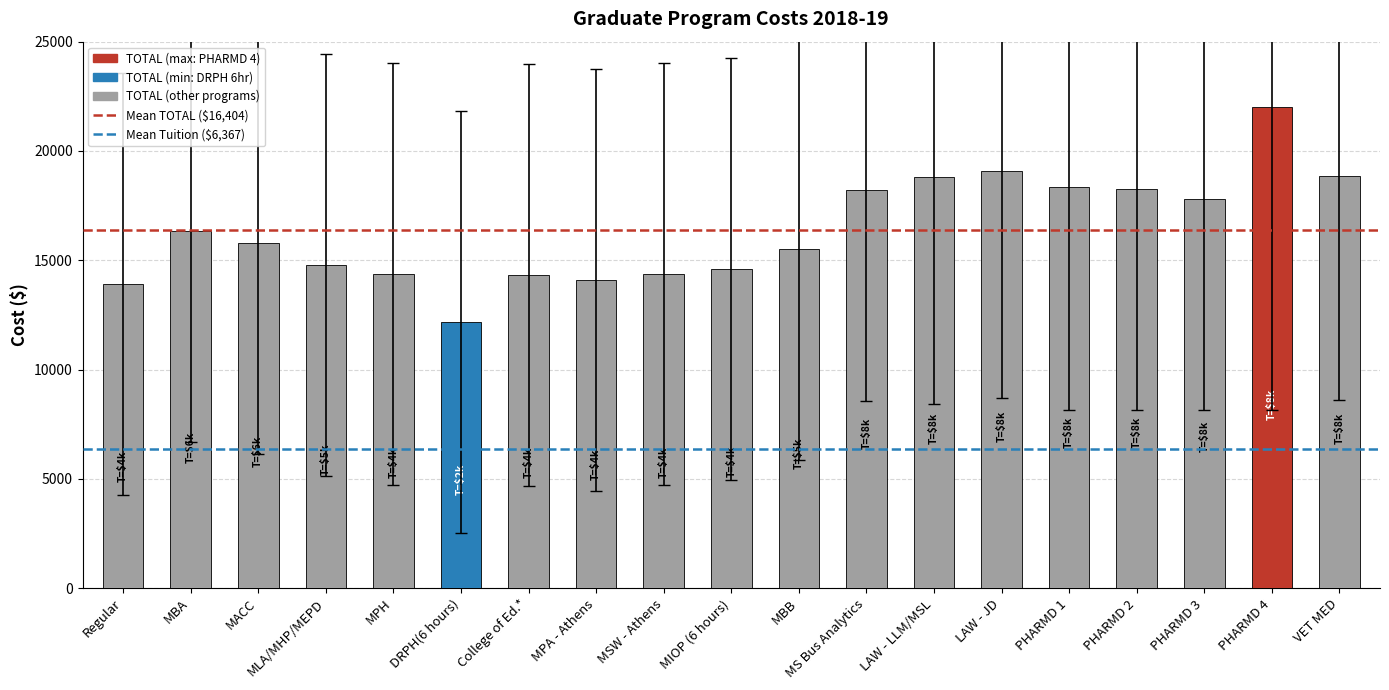

True or false: the data shows 13926 at Regular.

True